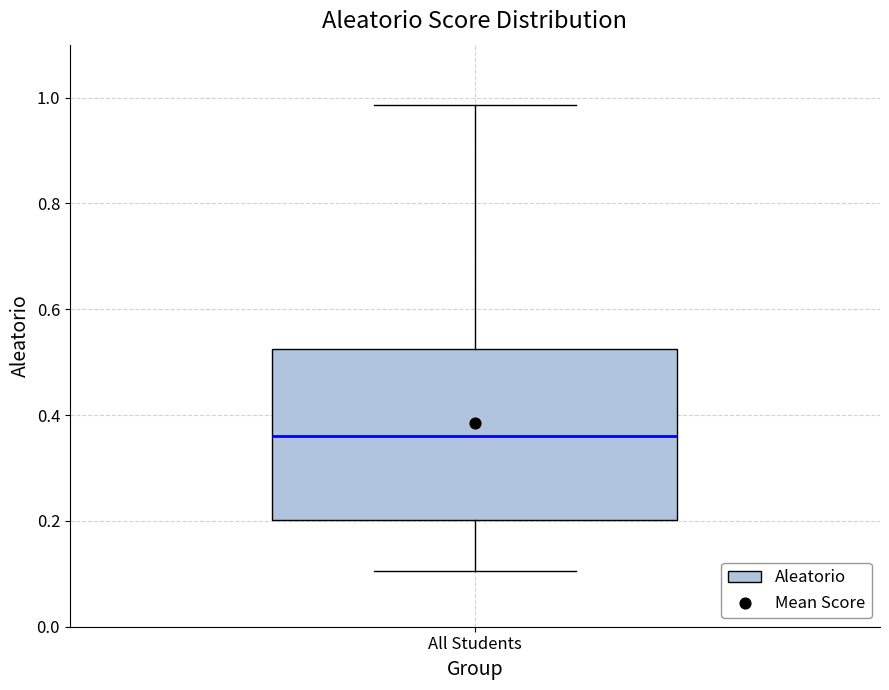

Read this box plot against the y-axis: the position of the median line, the range covered by the box, and the ends of both whiskers. The values are not printed on the chart, so give them approximately, as read against the axis.

median 0.36, box 0.20 to 0.52, whiskers 0.10 to 0.98